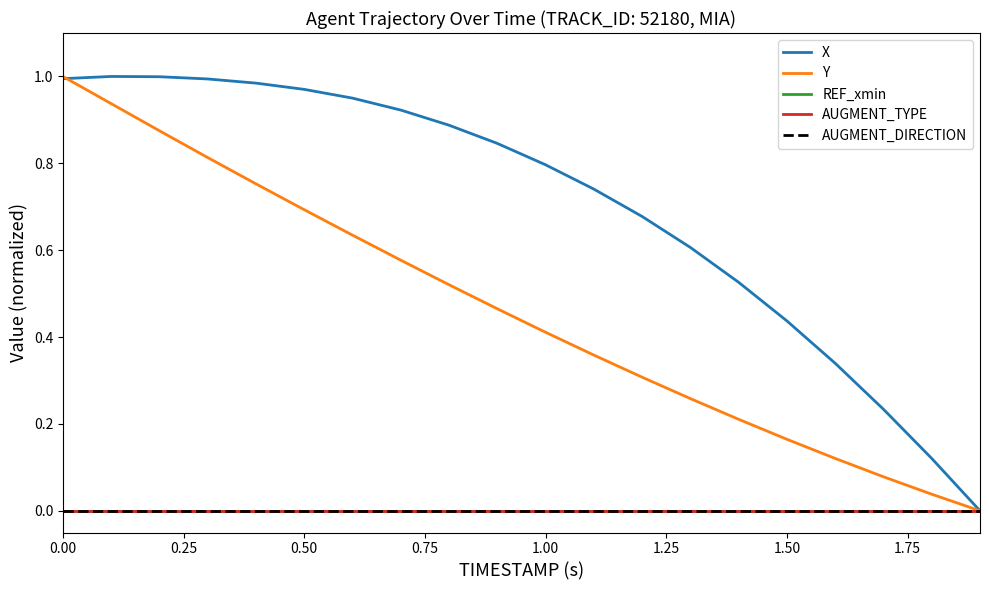

Is this an area chart (filled region under the line)?

No